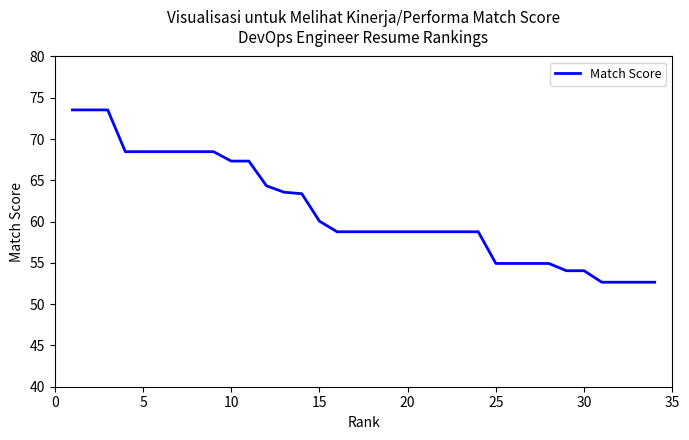

What is the minimum value shown in the chart?

52.7